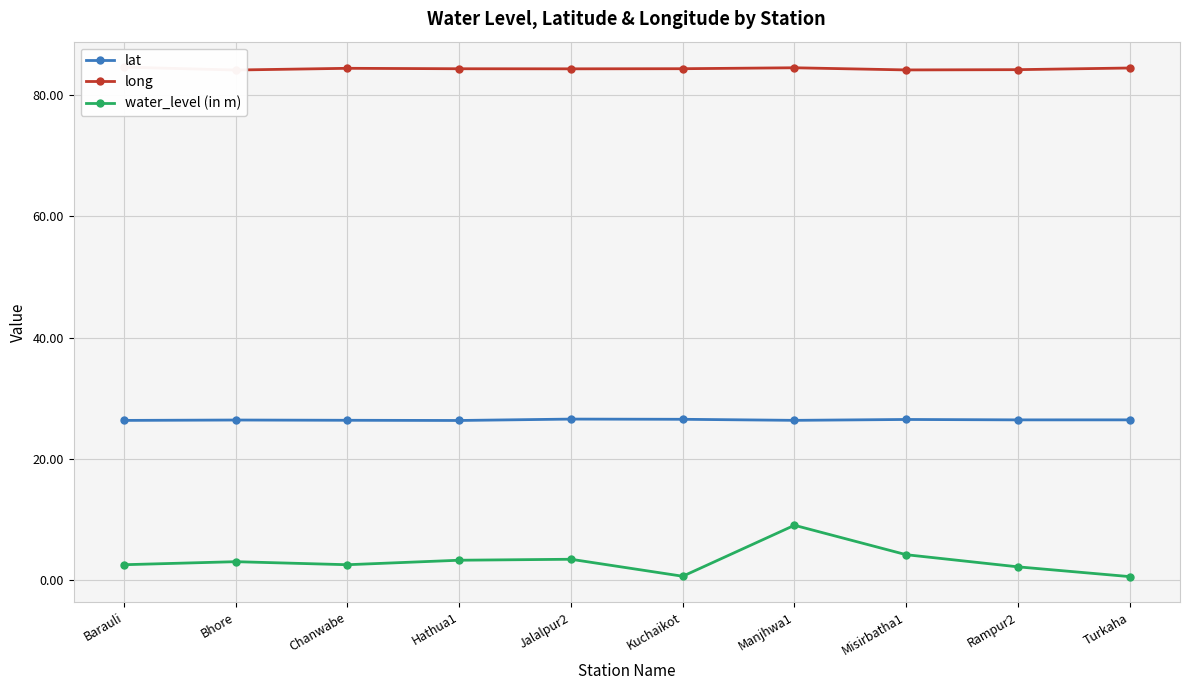

What is the sum of all water_level (in m) values?

32.1